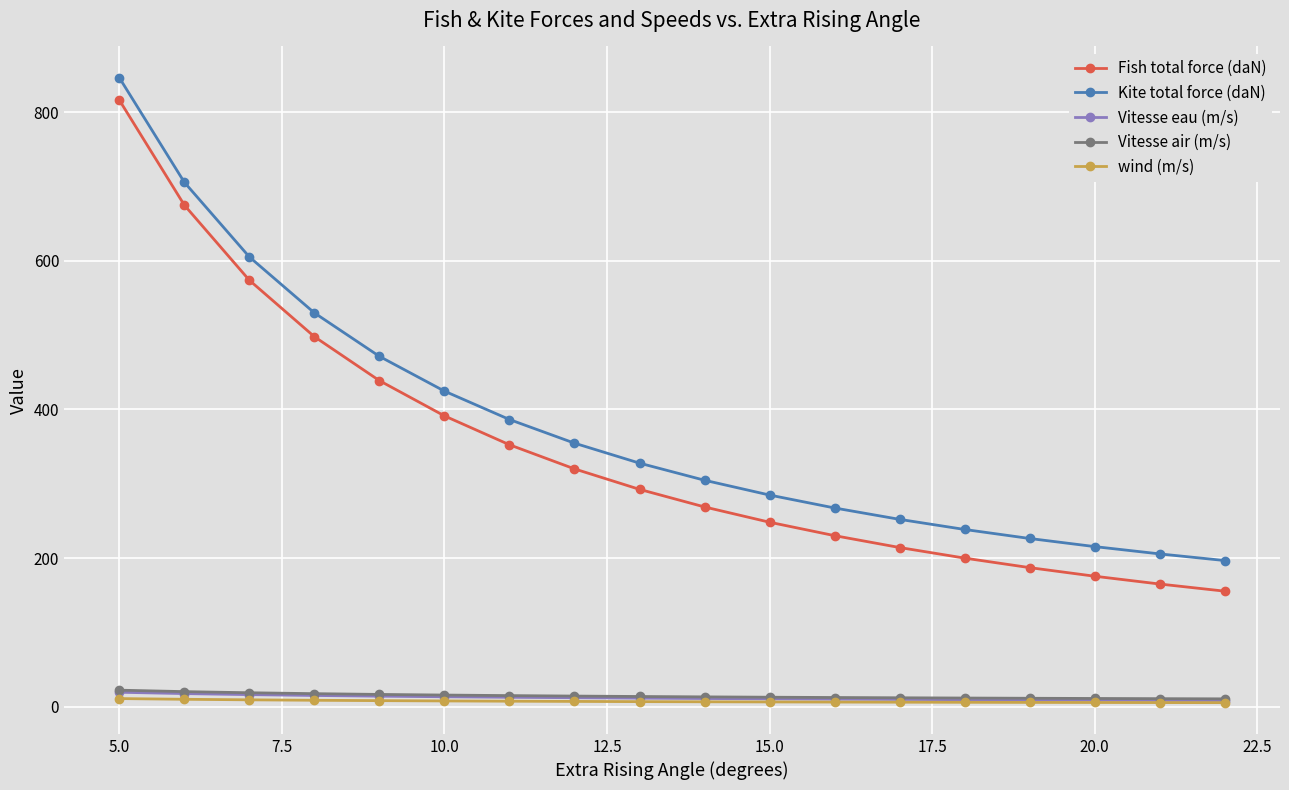

Which series has the widest spread of values?

Fish total force (daN)